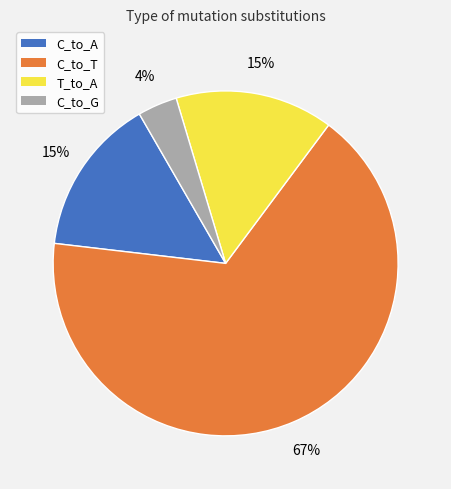

Do C_to_A and T_to_A together represent more than half of the pie?

No